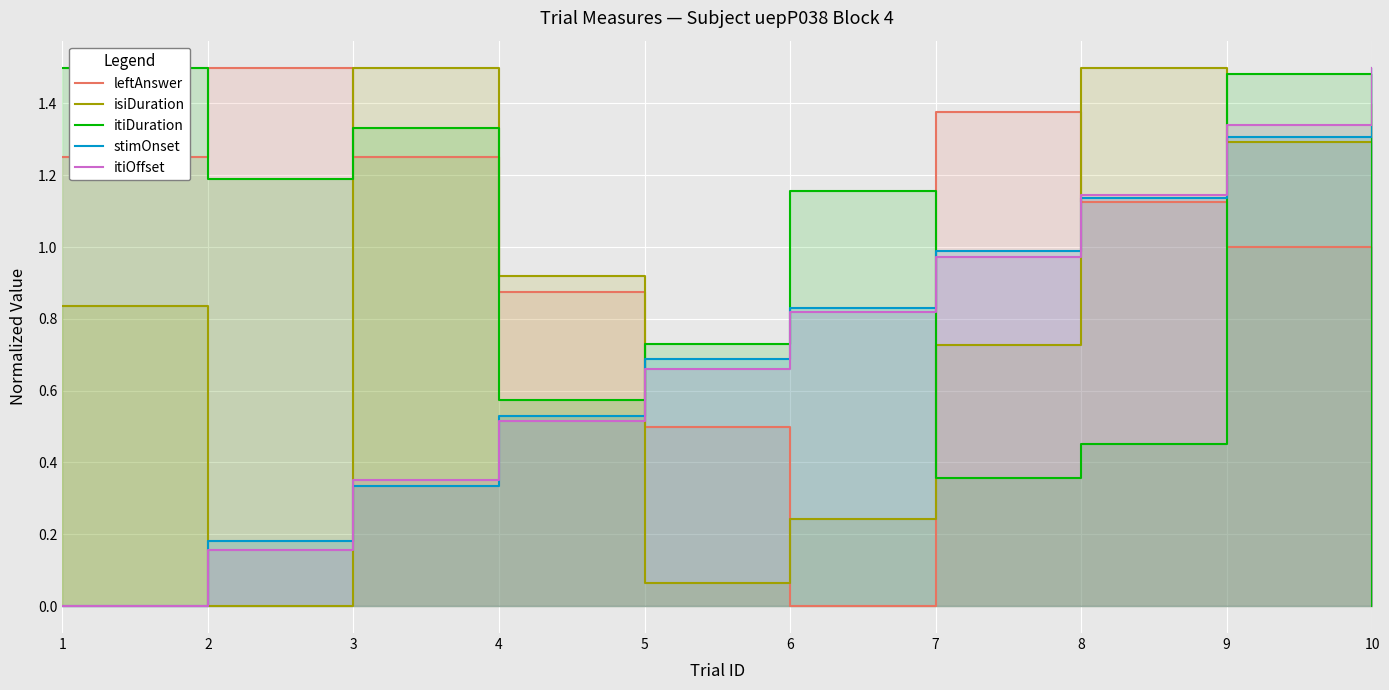

How many distinct data groups are displayed?

5